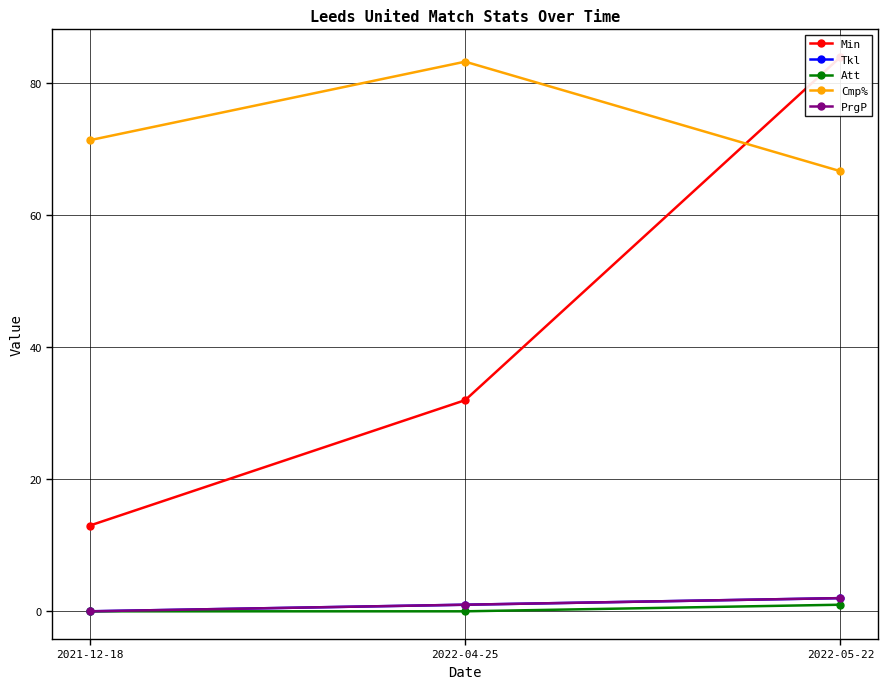

List the series in order of their peak value, highest first.

Min, Cmp%, Tkl, PrgP, Att